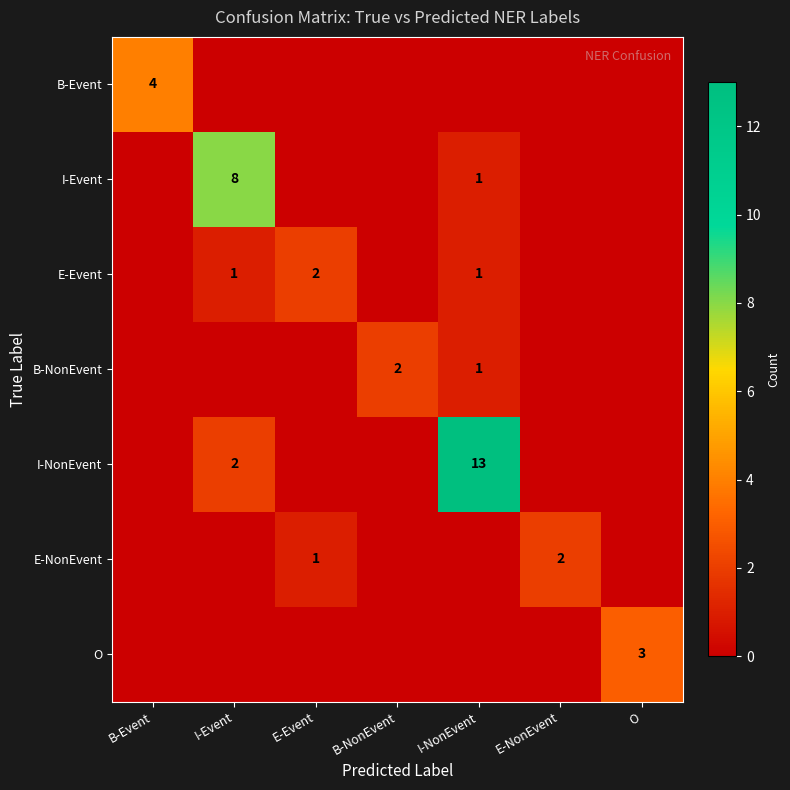

True or false: O has a value of 3 at O.

True